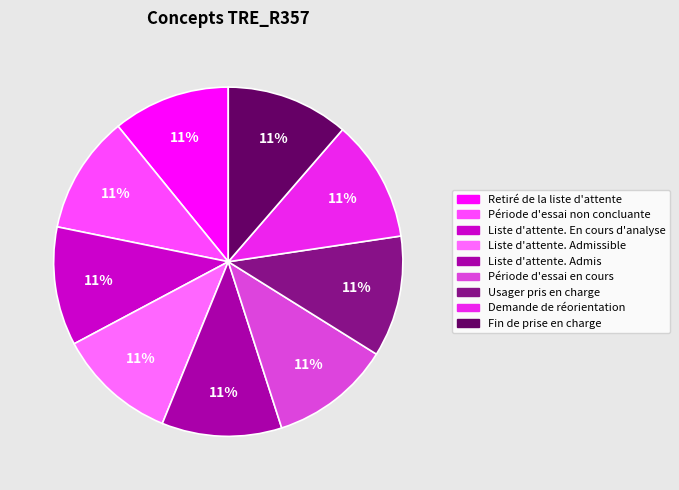

How many segments does this pie chart have?

9